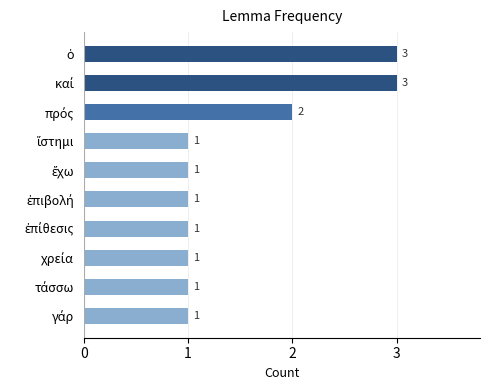

Count the values in the range 1 to 2.

8